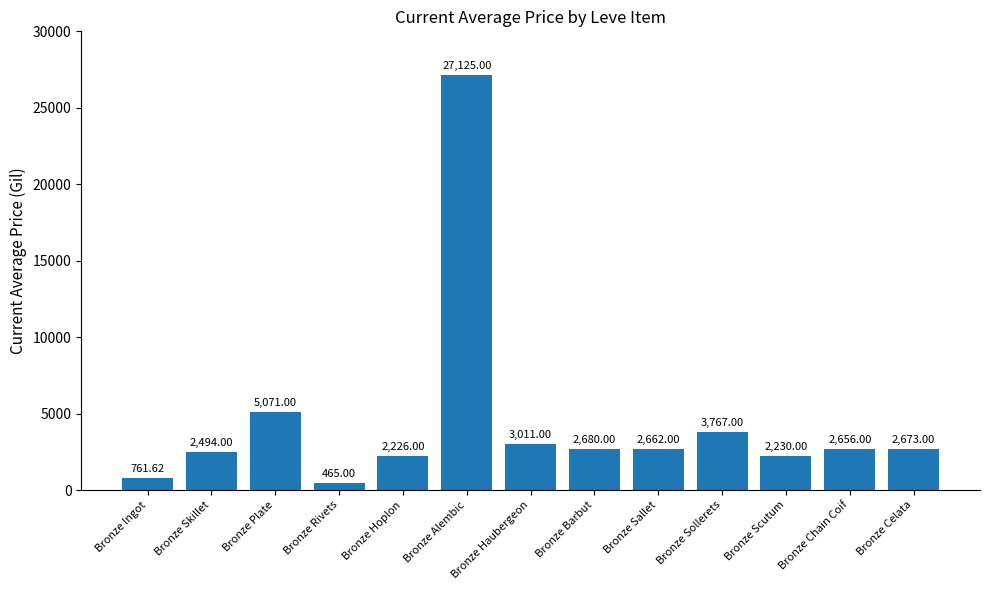

Rank the categories by value from highest to lowest.

Bronze Alembic, Bronze Plate, Bronze Sollerets, Bronze Haubergeon, Bronze Barbut, Bronze Celata, Bronze Sallet, Bronze Chain Coif, Bronze Skillet, Bronze Scutum, Bronze Hoplon, Bronze Ingot, Bronze Rivets